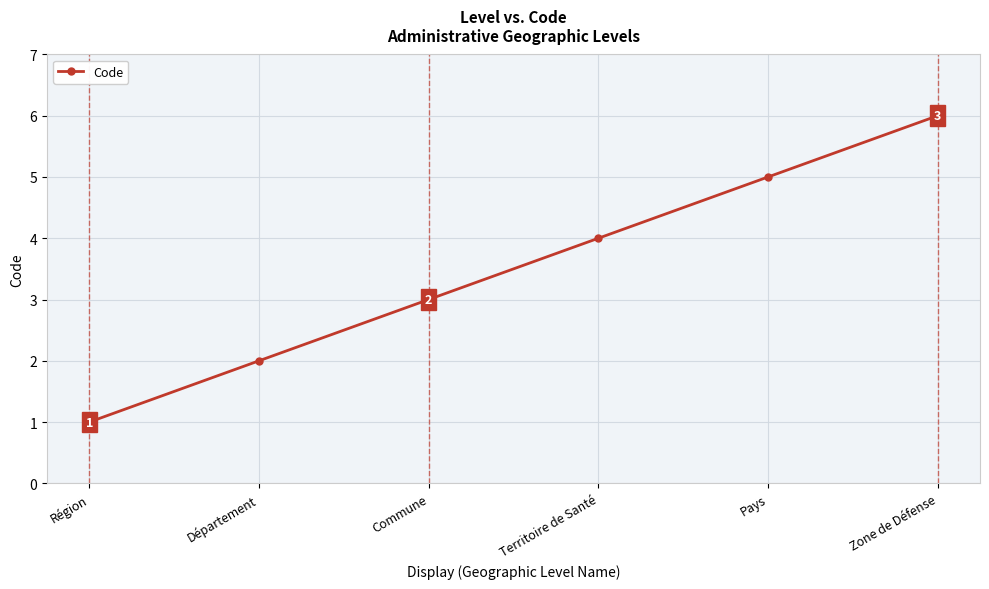

Reading right to left, what are all the values shown in this chart?

Zone de Défense=6	Pays=5	Territoire de Santé=4	Commune=3	Département=2	Région=1